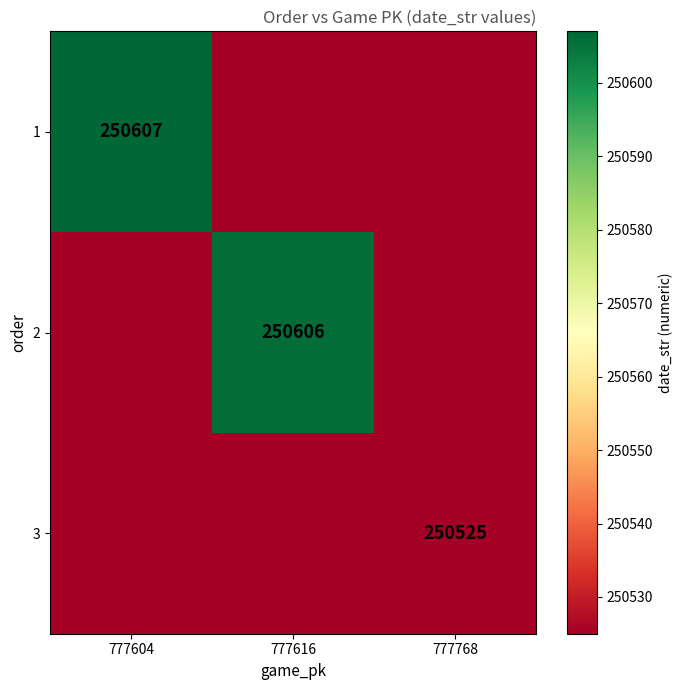

The 3 series shows 343932 at 777768. True or false?

False